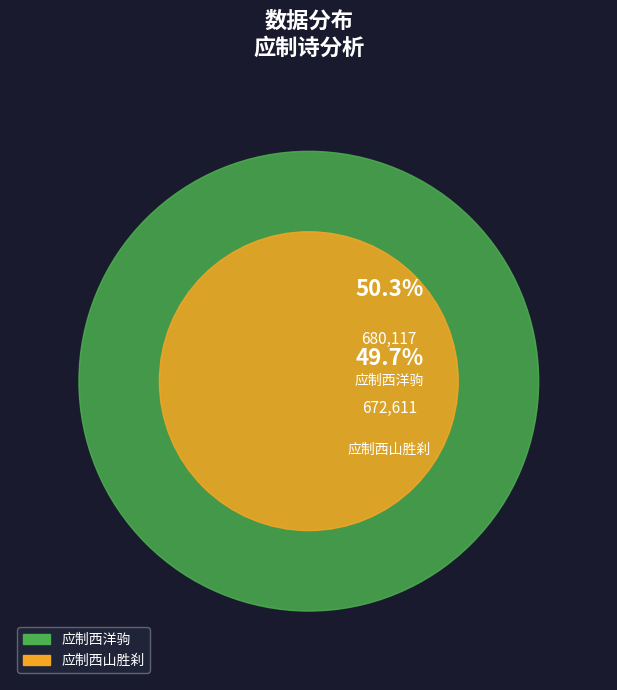

Rank the categories by value from lowest to highest.

应制西山胜刹, 应制西洋驹